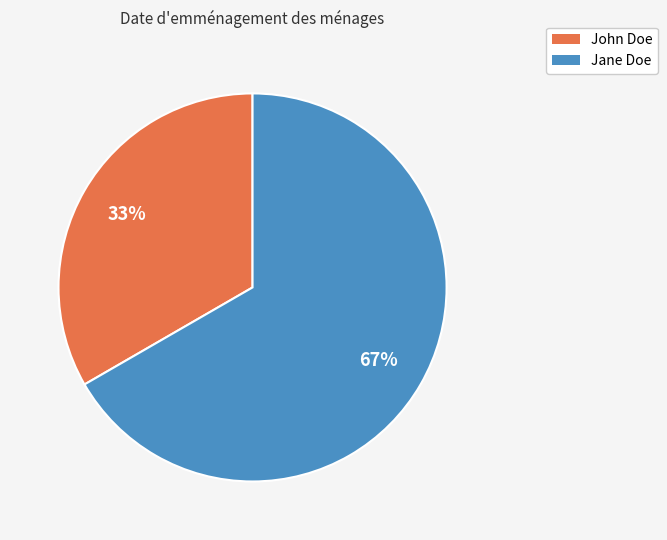

To the nearest percent, what is the average slice percentage?

50%